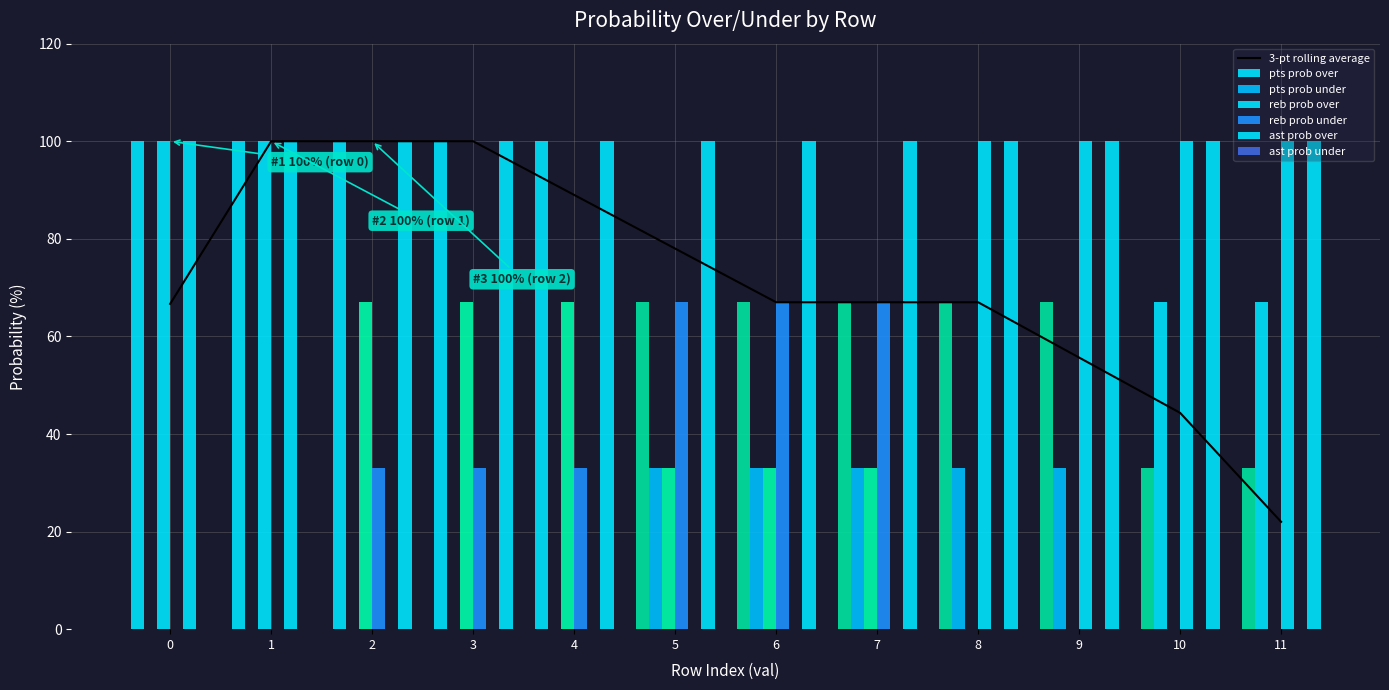

Which series has the widest spread of values?

reb prob over